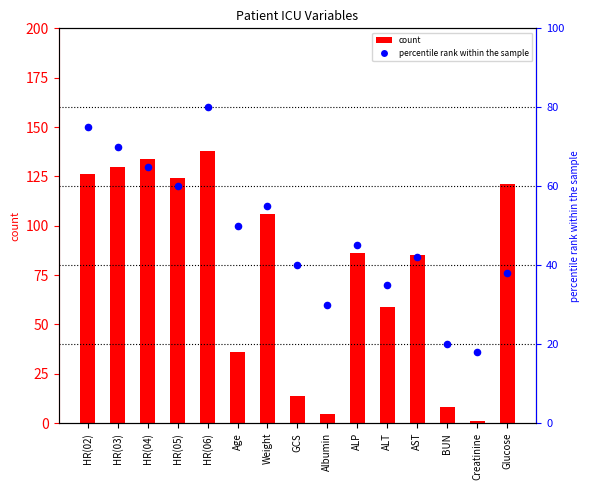

Which series reaches the maximum Y coordinate?

Value